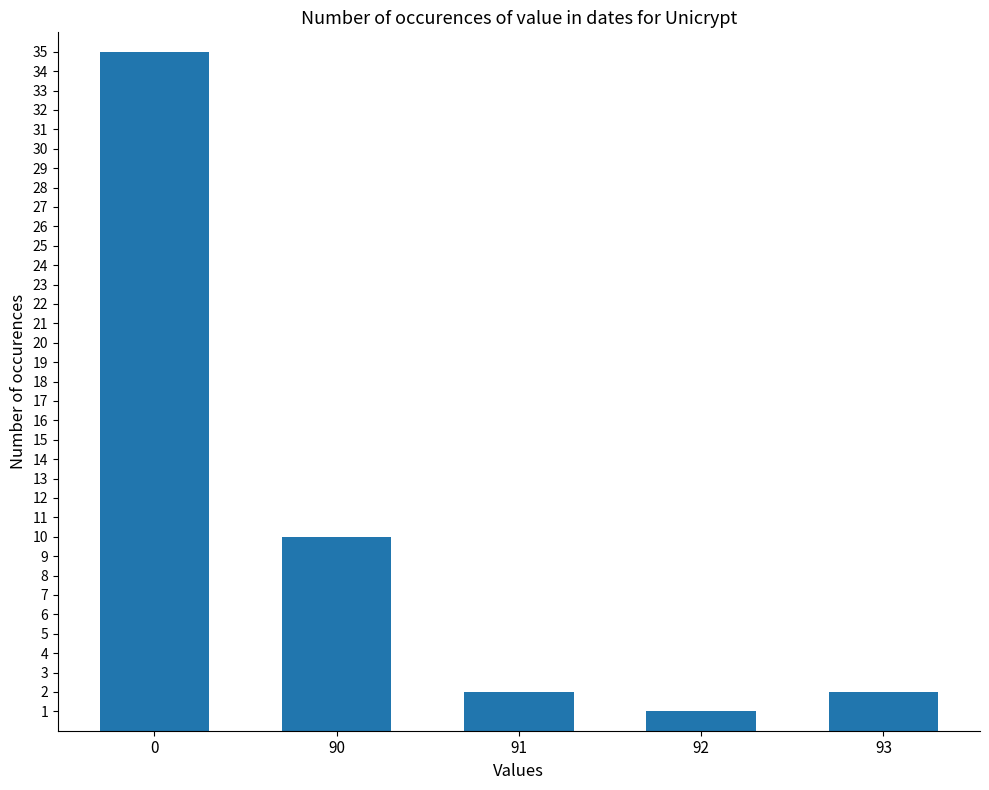

What is the approximate value at 0, to the nearest 5?

35